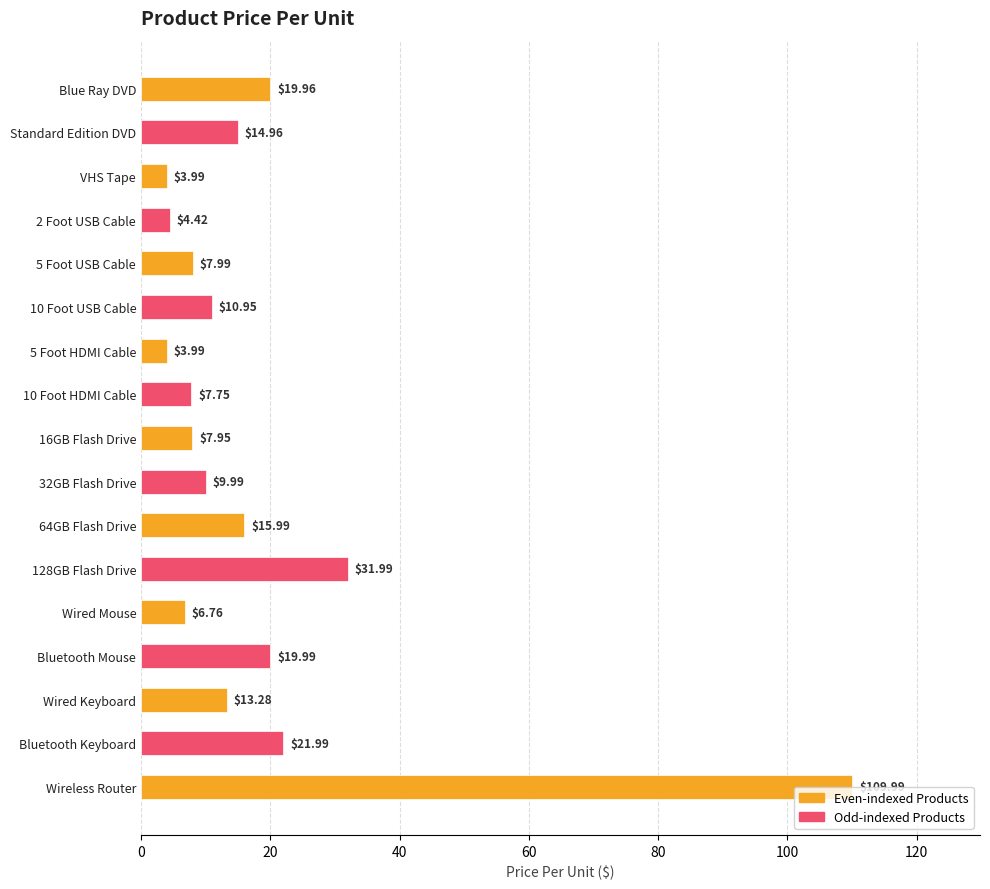

What is the change in value from 10 Foot USB Cable to 10 Foot HDMI Cable?

-3.2